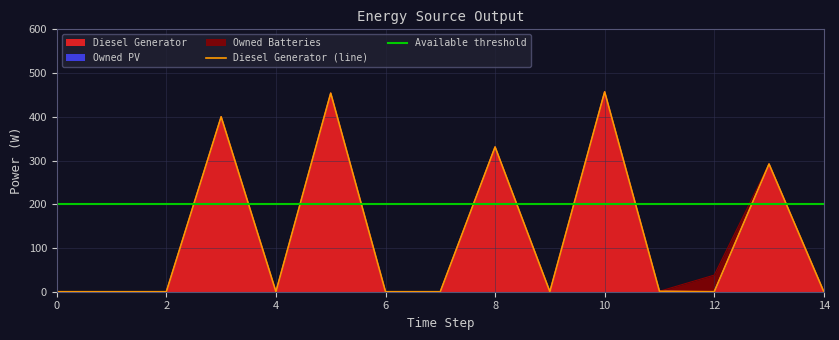

True or false: Diesel Generator has more than 1 interior local peaks.

True